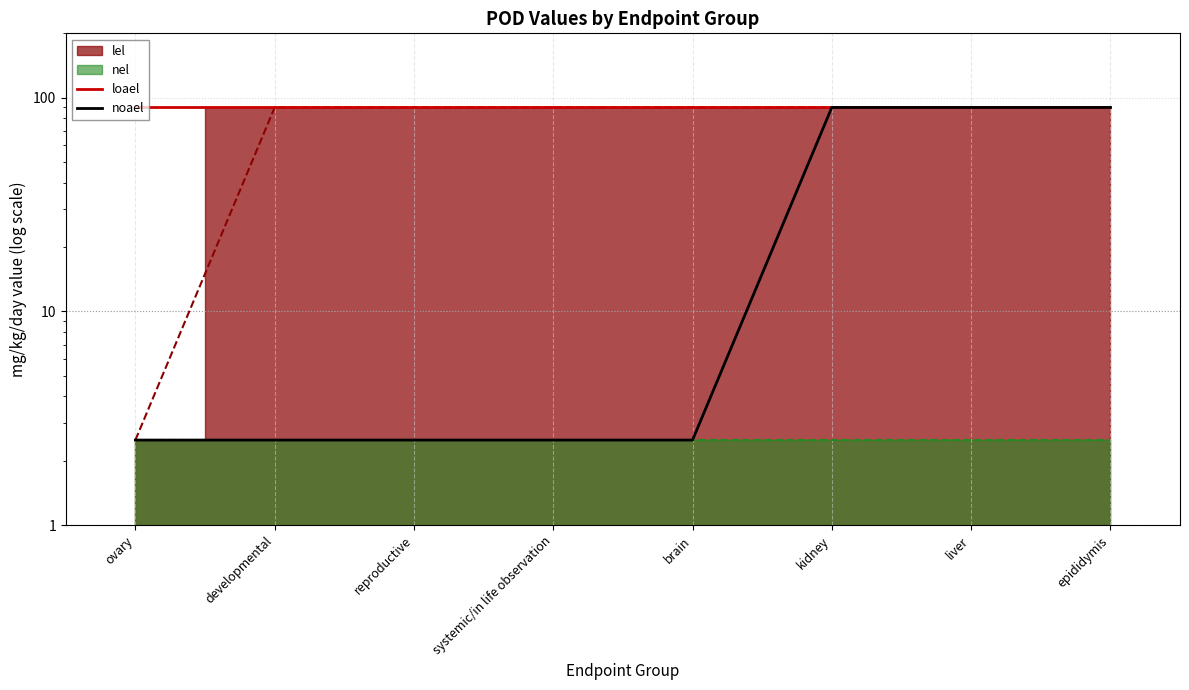

At how many categories does at least one series exceed 5?

8